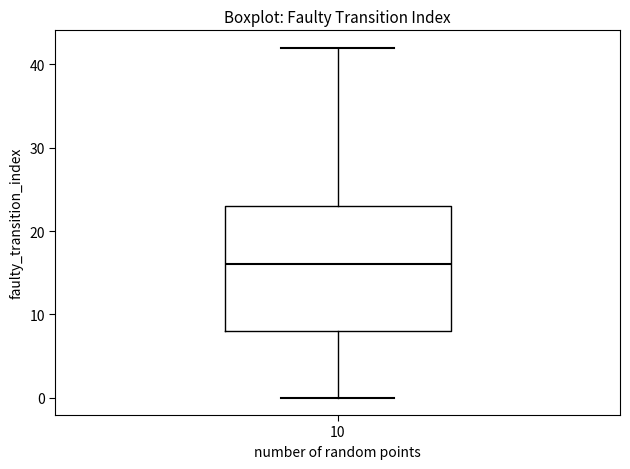

Where is the upper edge of the box at x = 10 on the y-axis? The values are not printed on the chart, so give them approximately, as read against the axis.

23